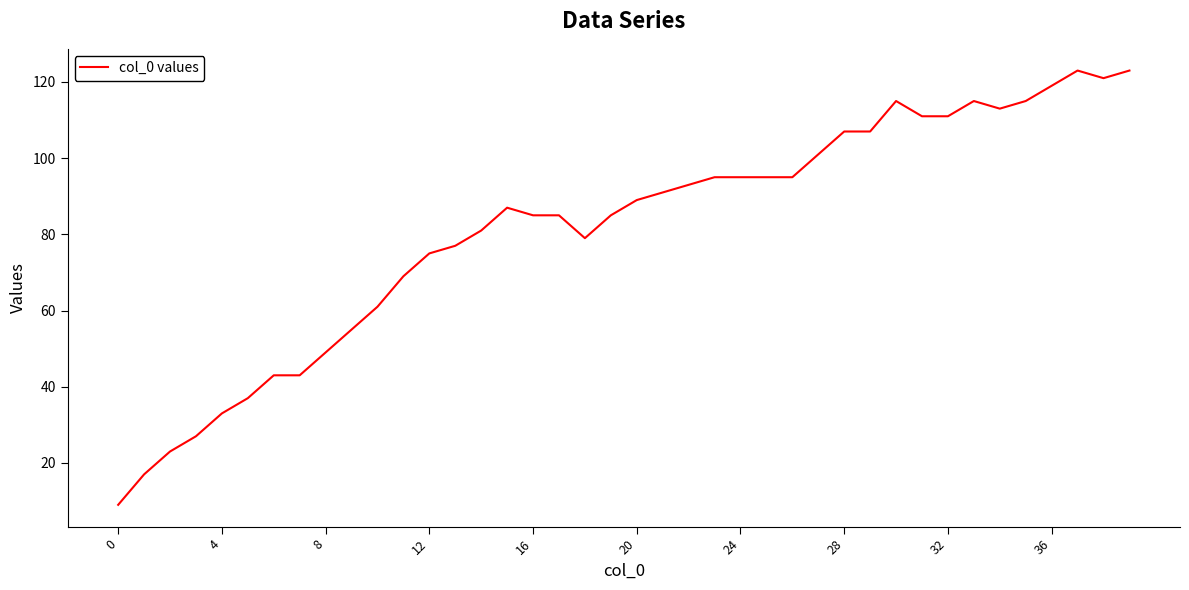

What is the maximum value shown in the chart?

123